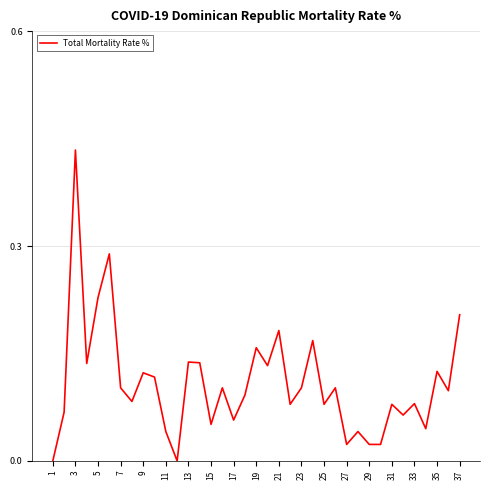

Which label corresponds to the largest value in the chart?

3